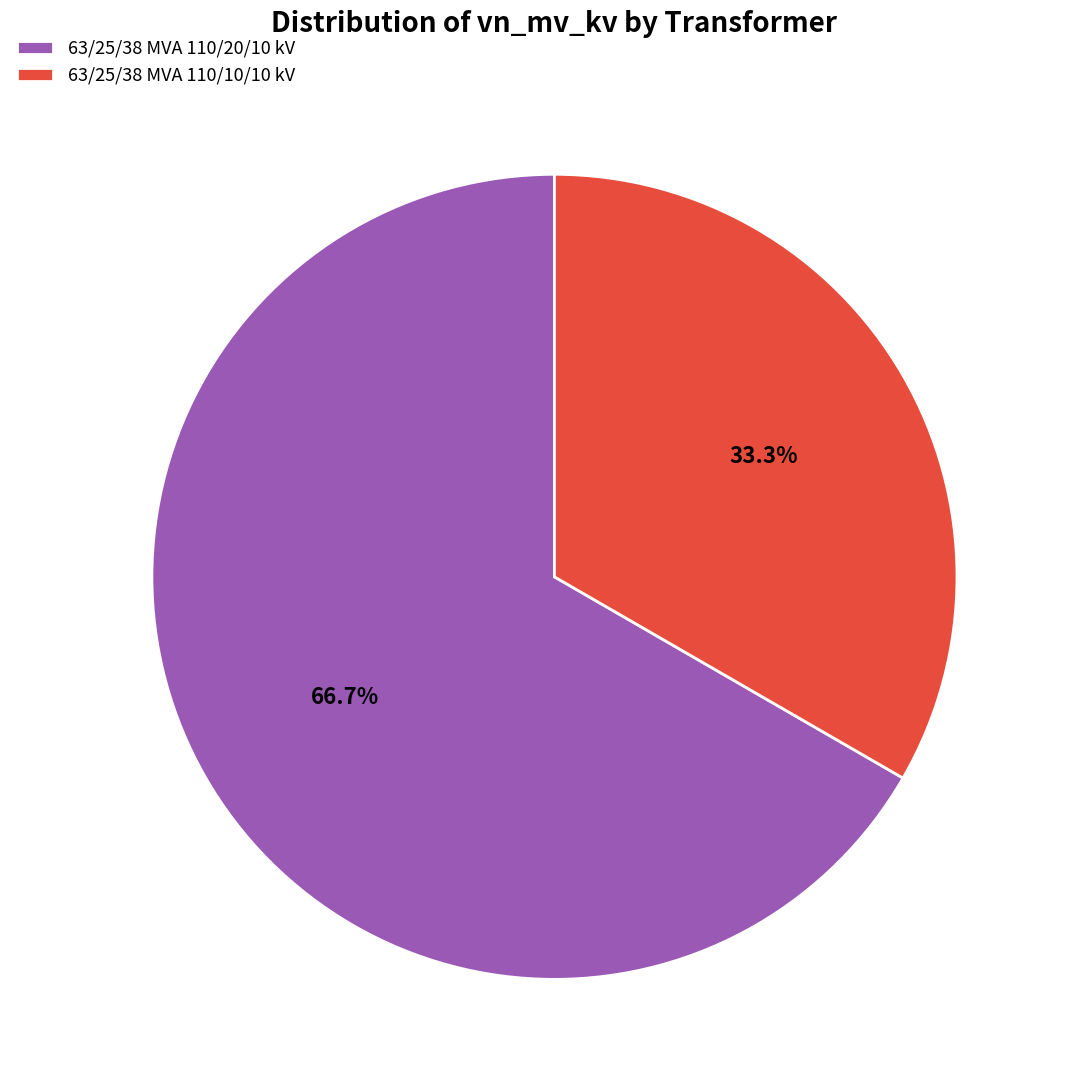

Count the number of slices in the pie.

2